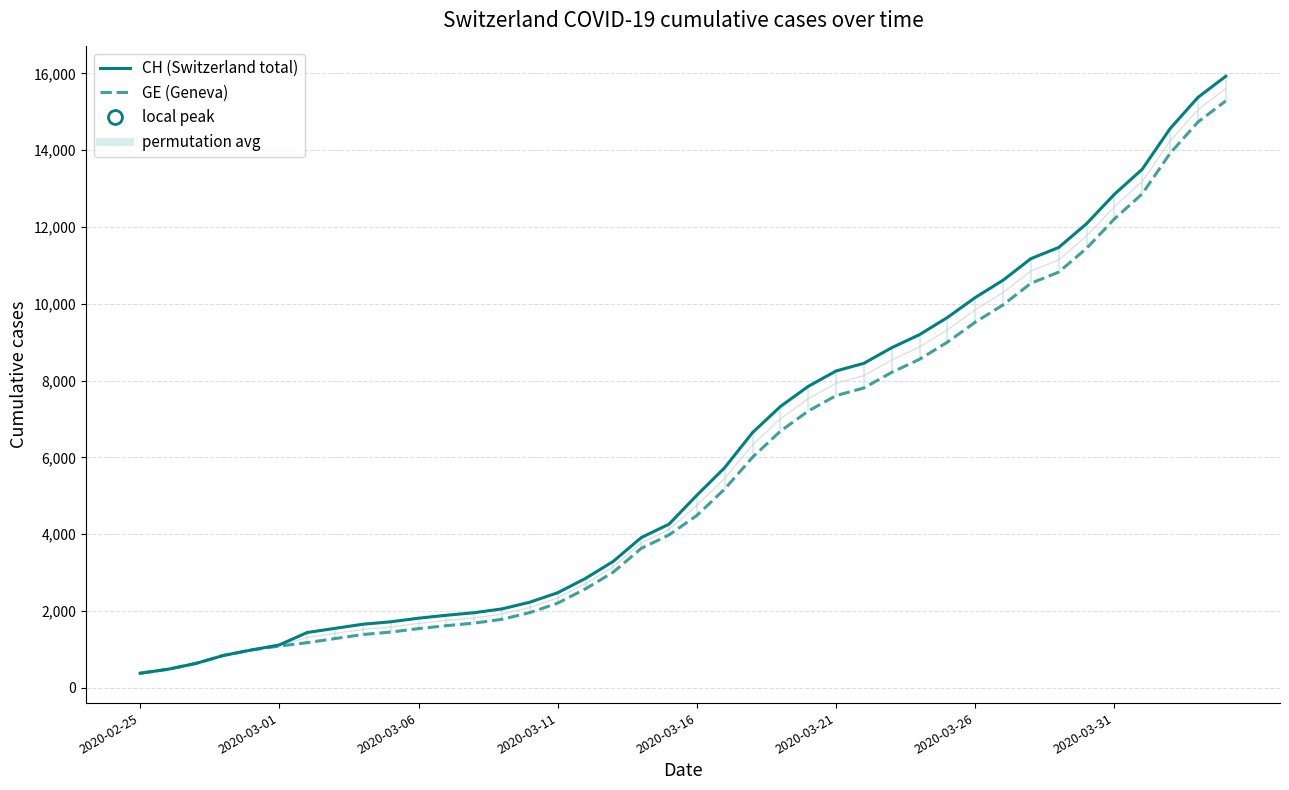

What is the sum of all GE (Geneva) values?

225656